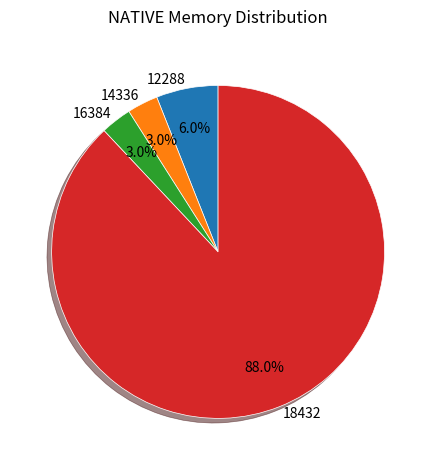

How many slices are in this pie chart?

4